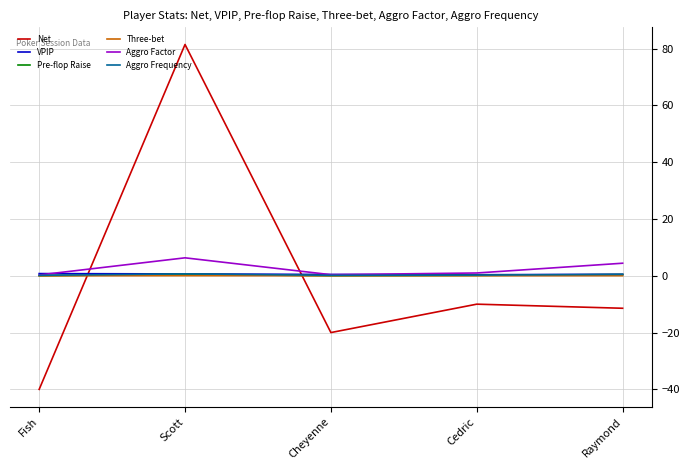

What position from the right is Raymond?

1